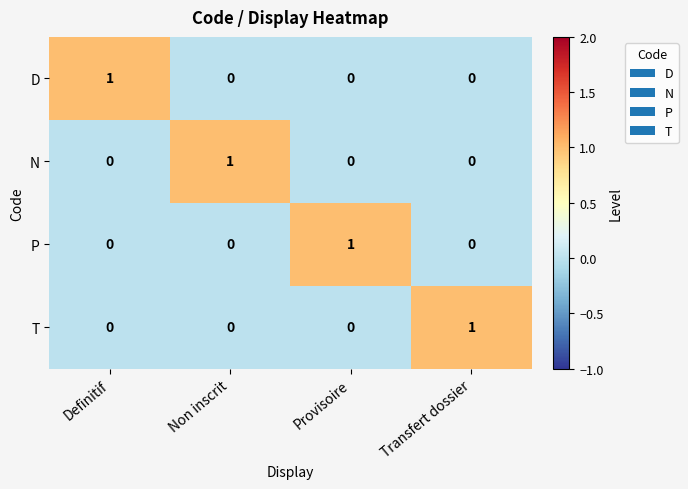

At which label does P reach its peak?

Provisoire